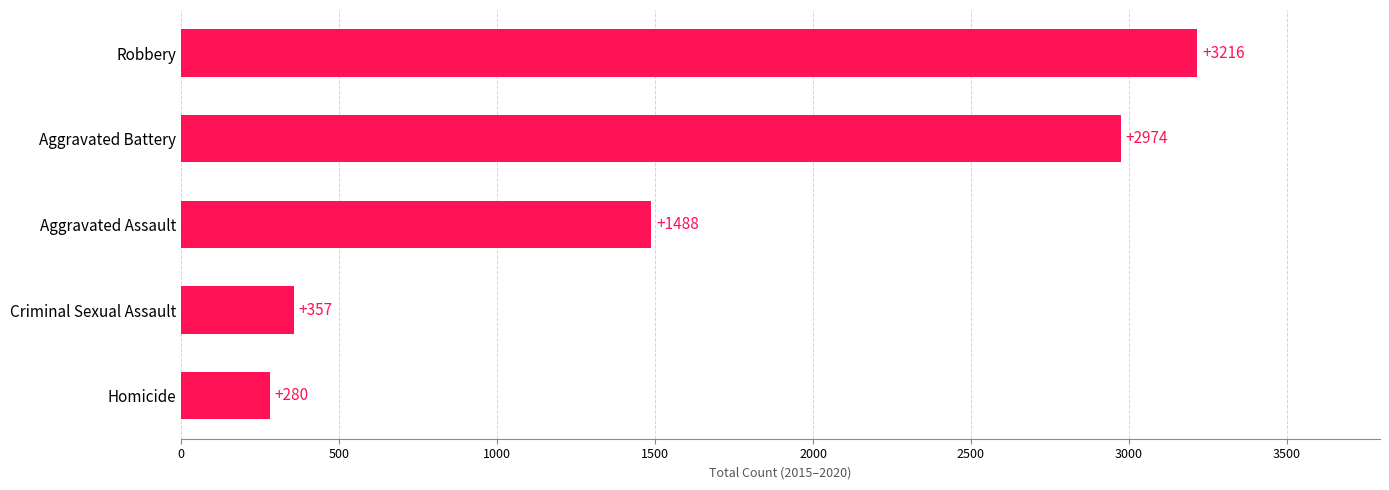

What is the sum of all values?

8315